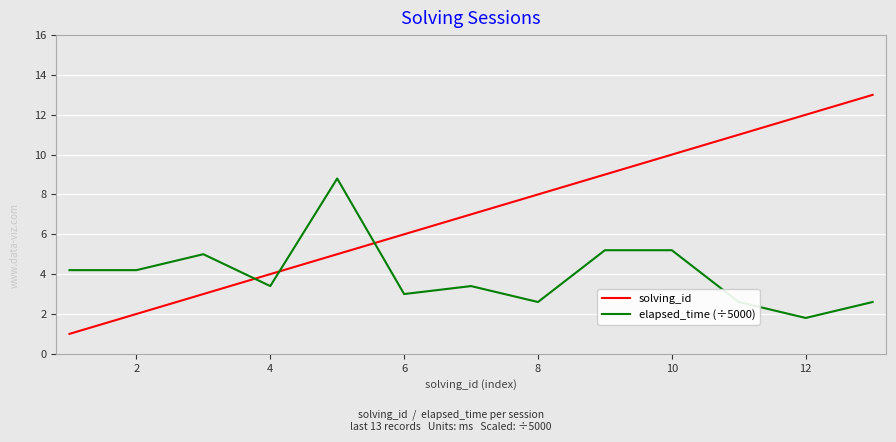

What is the sum of all elapsed_time (÷5000) values?

52.0